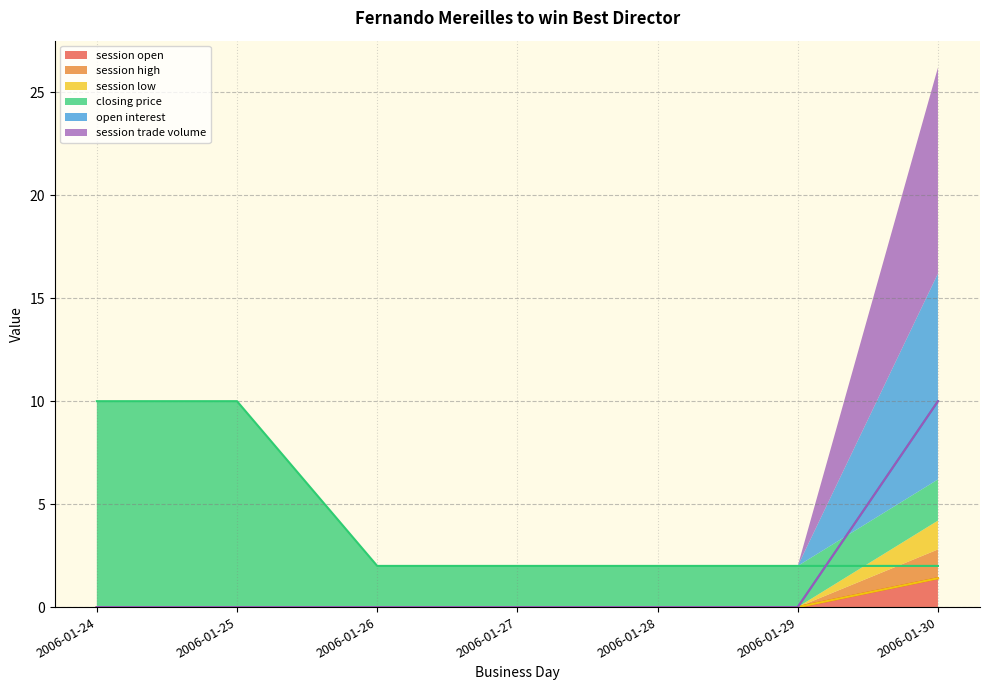

What is the value of the closing price point at the 6th from the left?

2.0